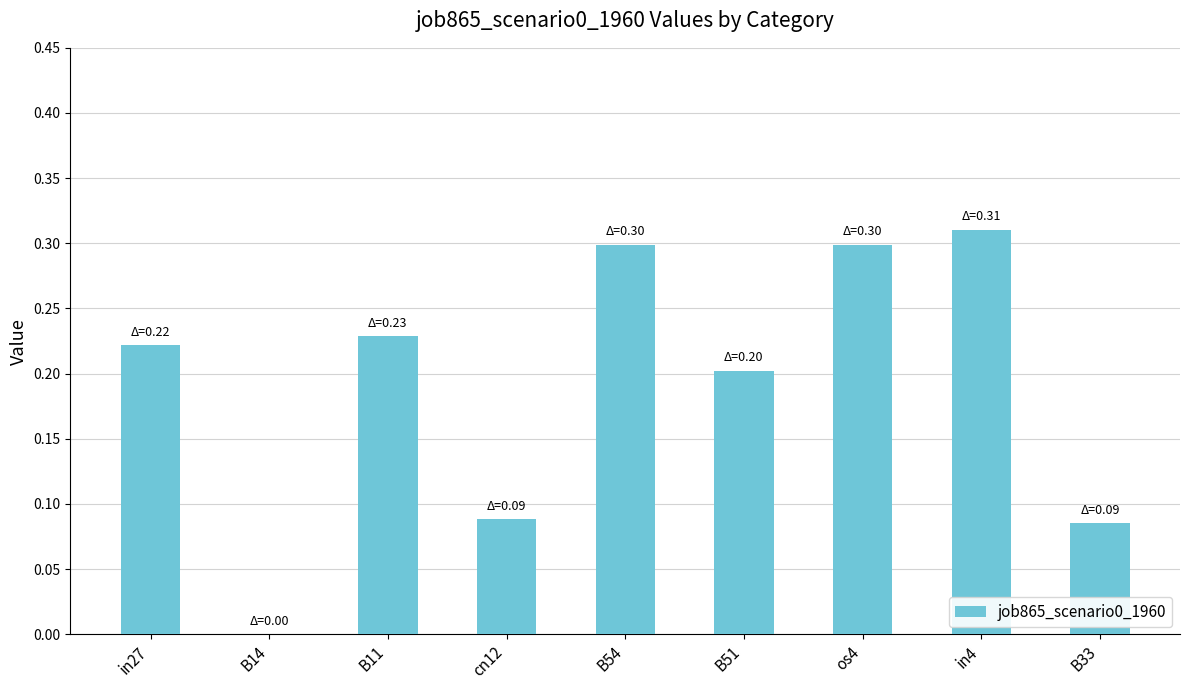

The value at B11 is 0.2. True or false?

True